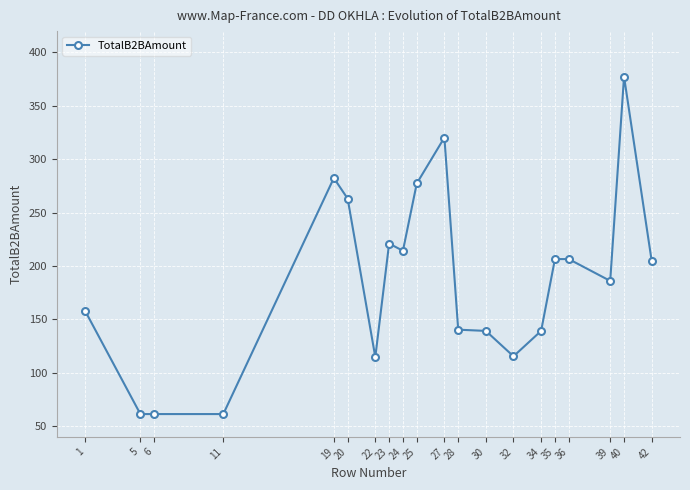

What is the change in value from 22 to 36?

+91.8